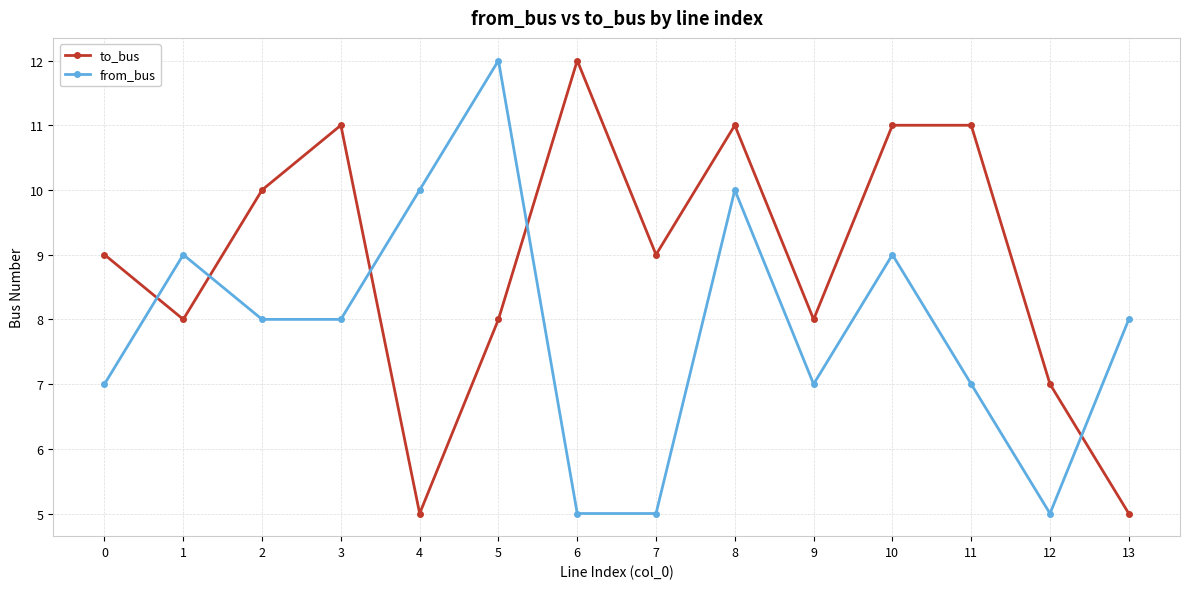

What is the value of the to_bus point at the 10th from the left?

8